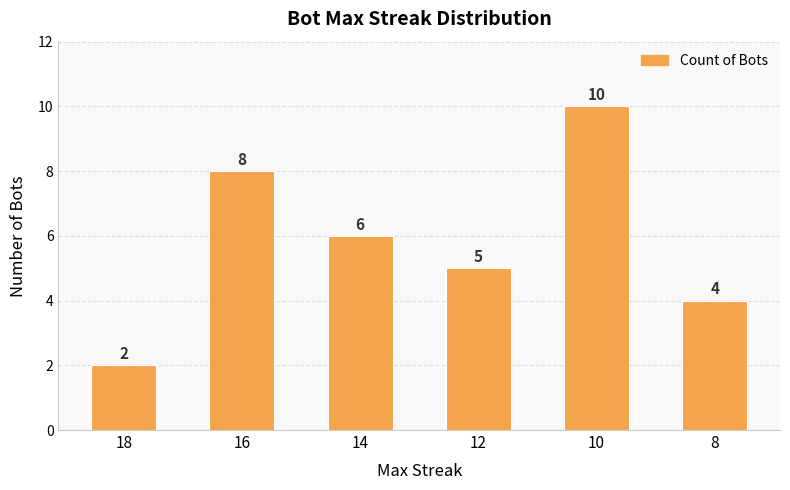

Which label corresponds to the largest value in the chart?

10